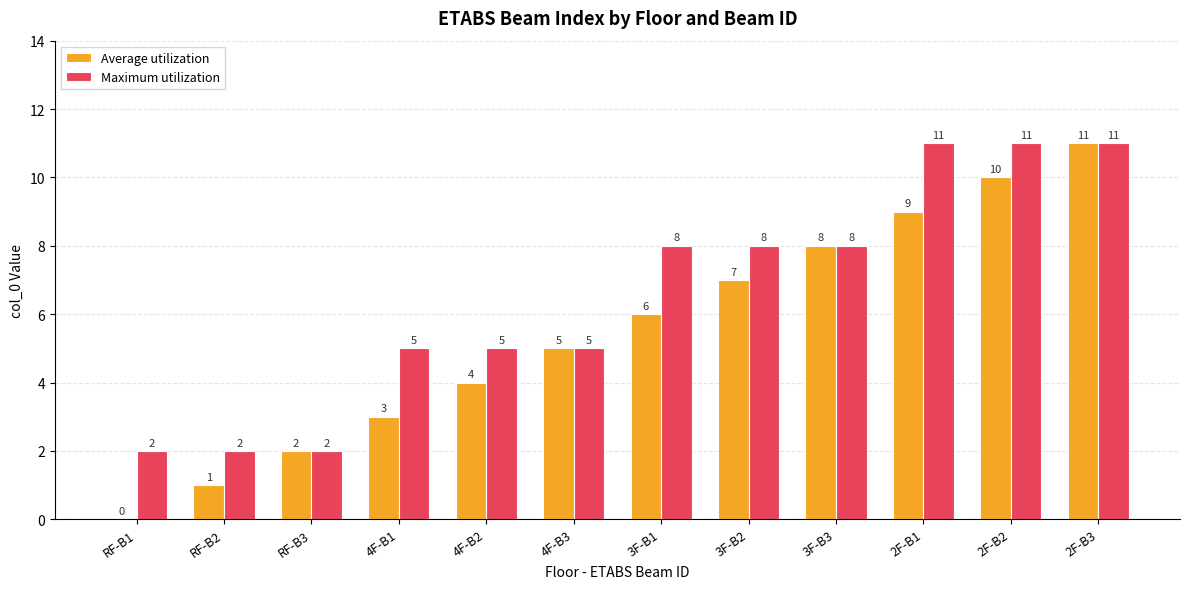

The value of Average utilization at 4F-B3 is 7. True or false?

False